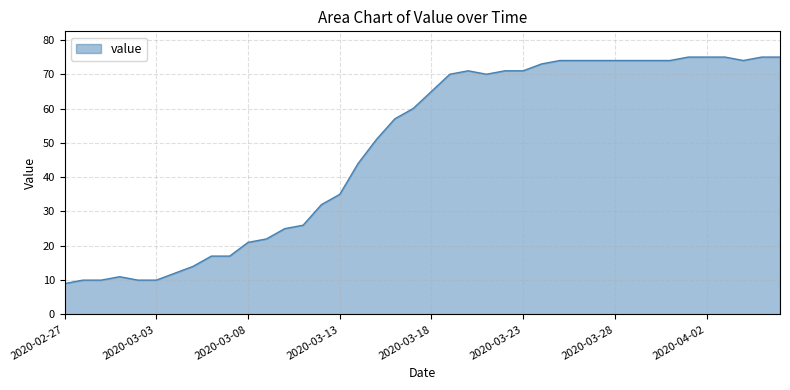

What is the smallest value displayed?

9